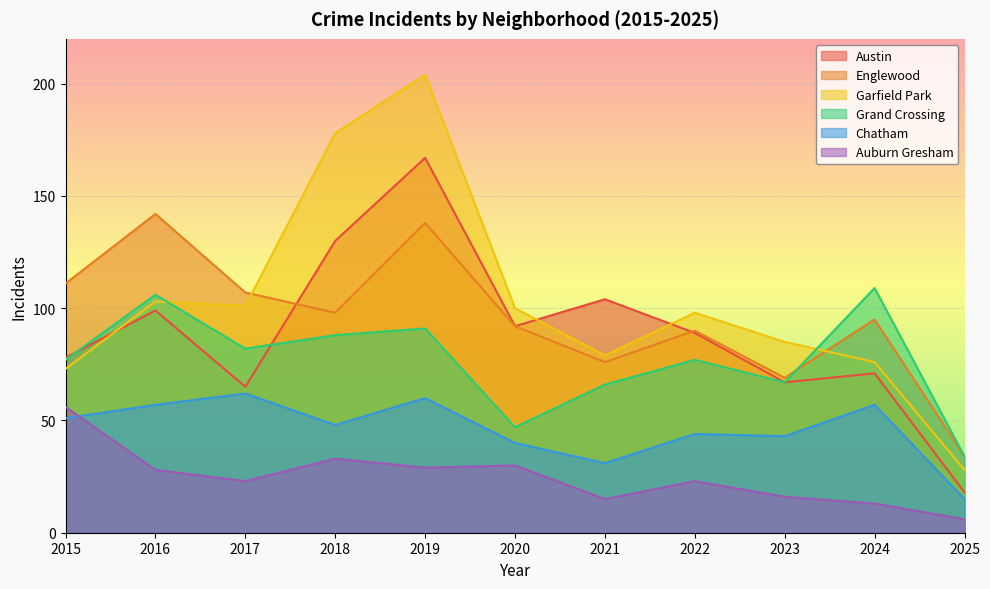

What is the sum of all Englewood values?

1052